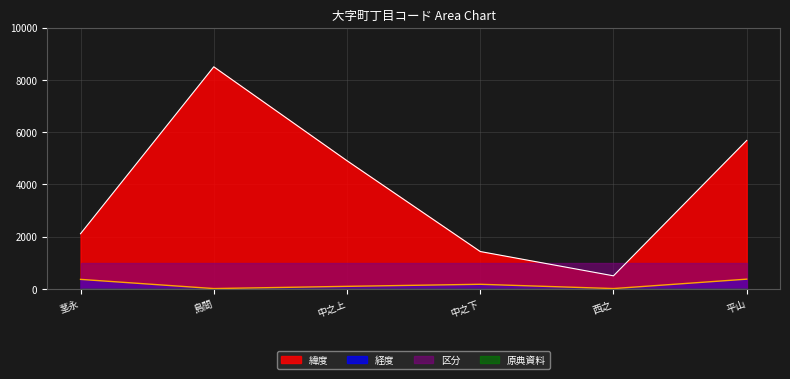

True or false: 緯度 and 経度 cross at least once.

False